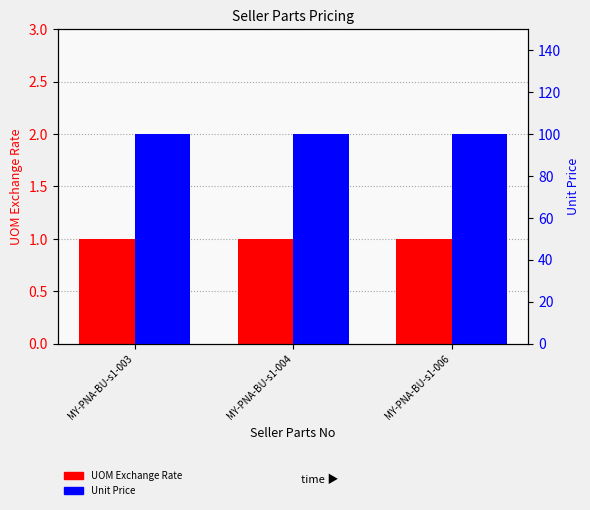

List the series in order of their overall mean, highest first.

Unit Price, UOM Exchange Rate